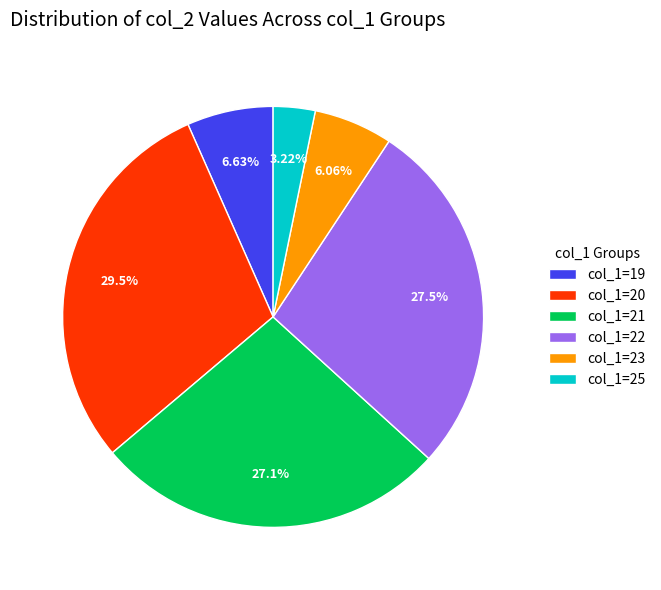

Is col_1=21 the majority of the pie?

No